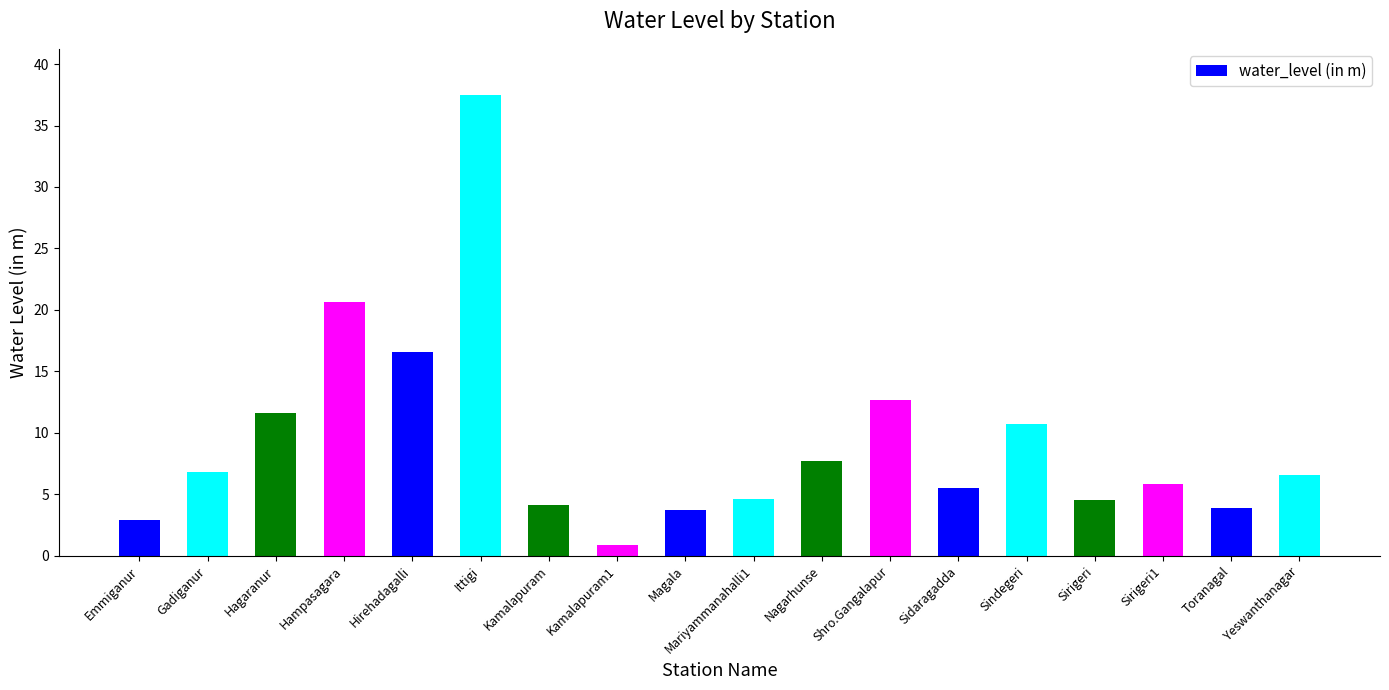

What is the ratio of the value at Gadiganur to the value at Mariyammanahalli1?

1.5